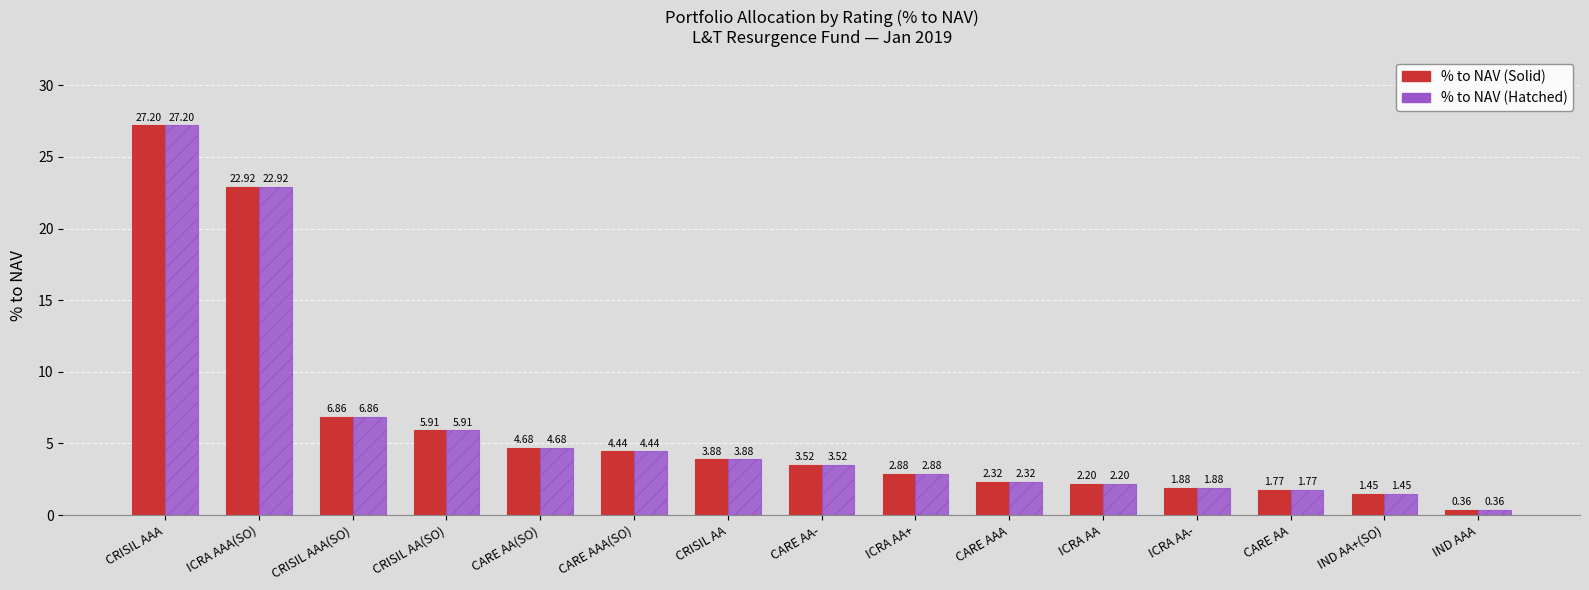

At which category is the sum across all series the highest?

CRISIL AAA